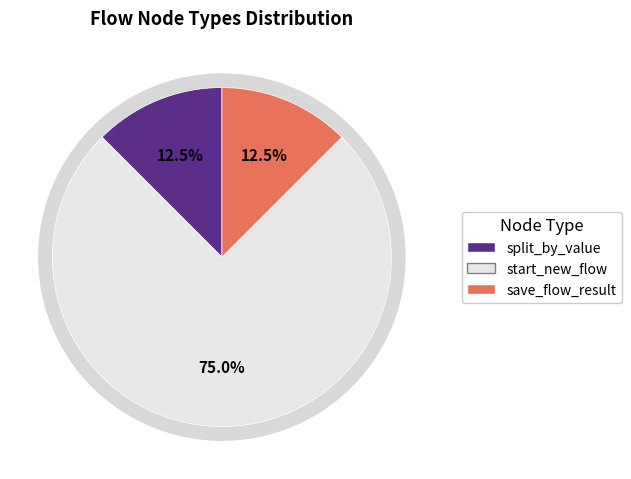

True or false: save_flow_result accounts for 12% of the total.

True